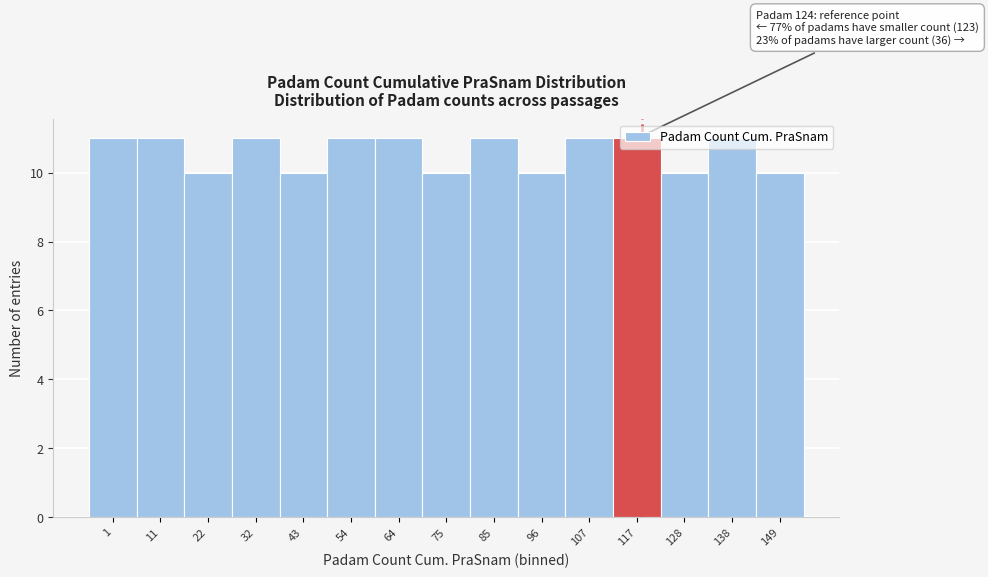

What is the greatest value displayed?

11